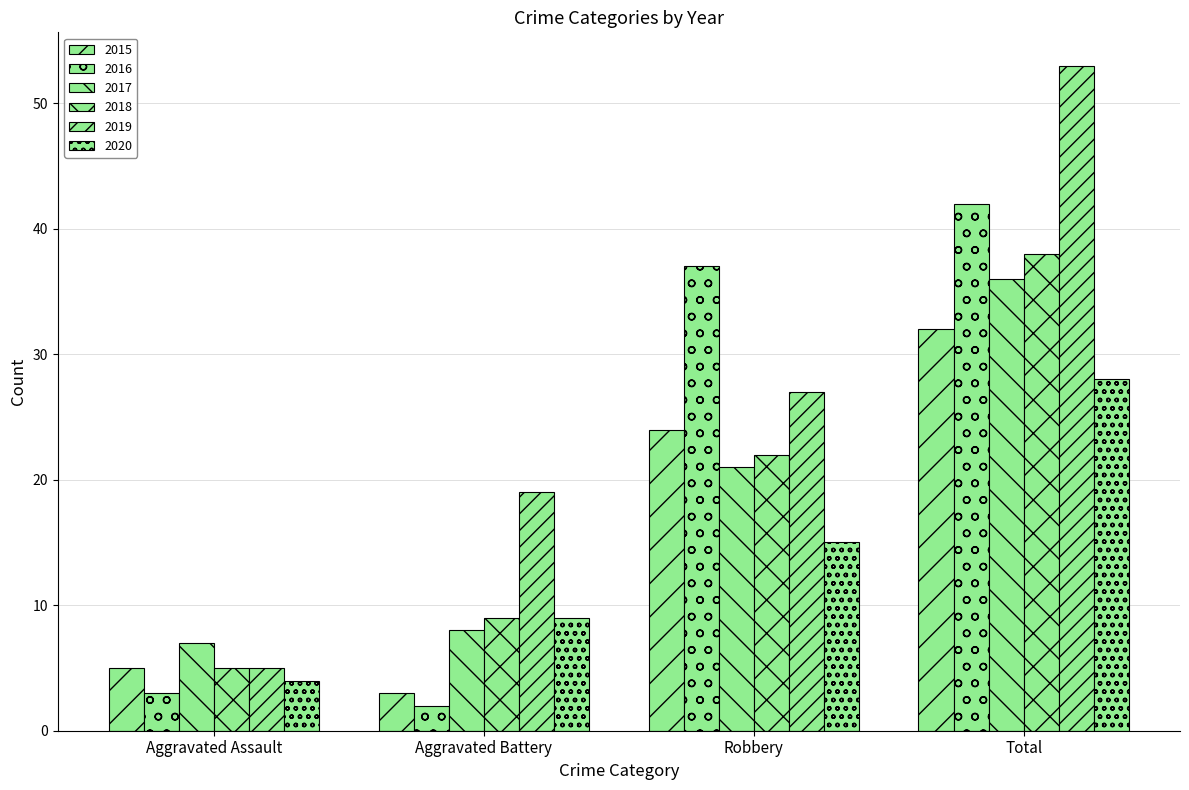

Rank the series at Total from lowest to highest value.

2020, 2015, 2017, 2018, 2016, 2019